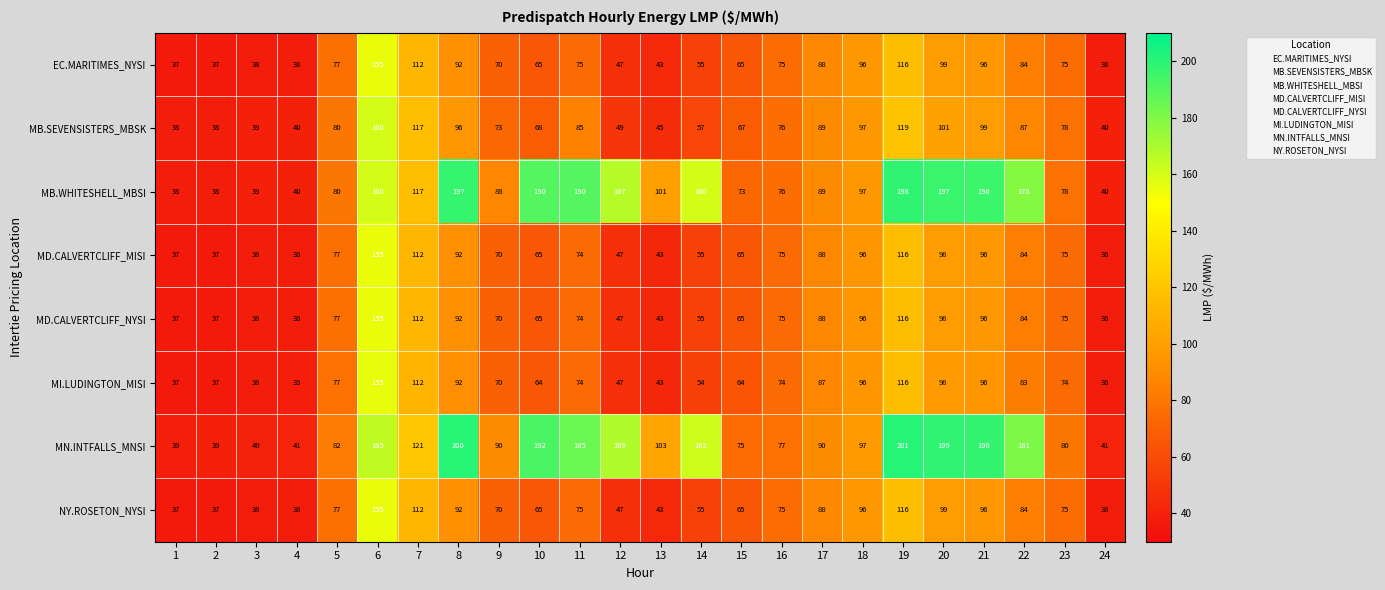

The MB.SEVENSISTERS_MBSK series shows 48 at 7. True or false?

False